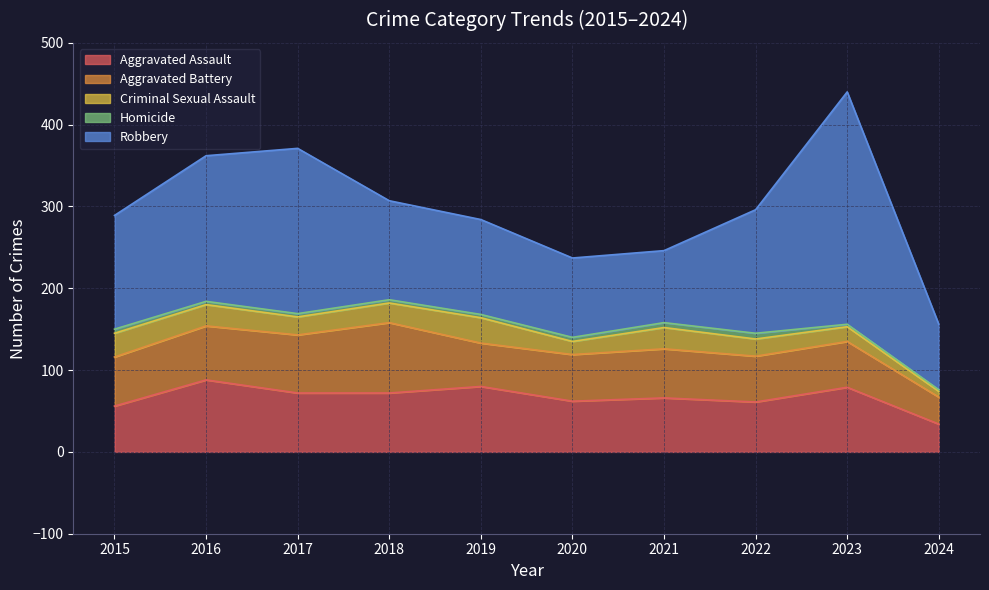

Which series has the widest spread of values?

Robbery